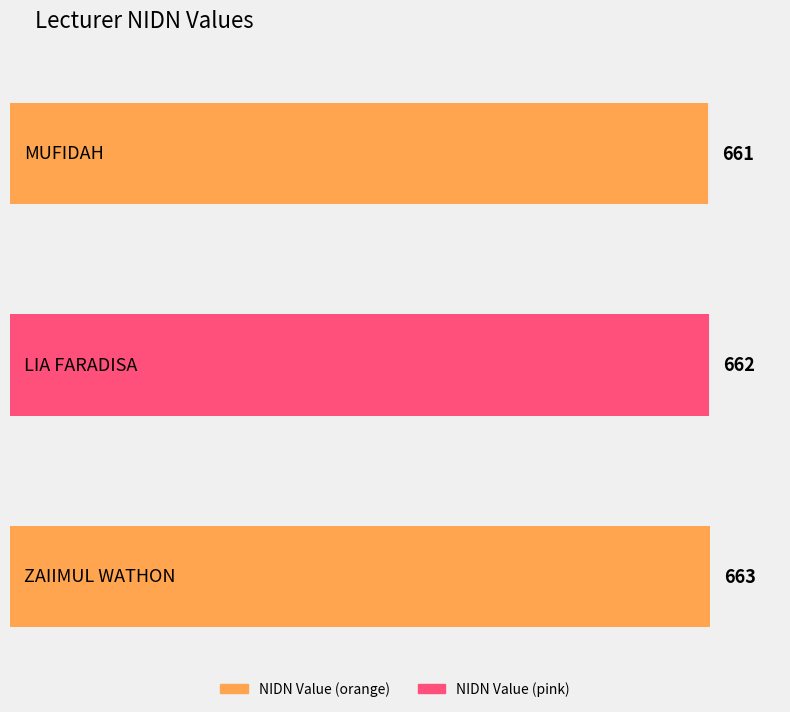

What is the minimum value shown in the chart?

661